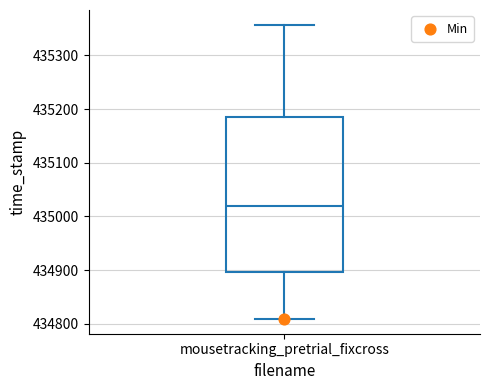

Where does the upper whisker of the box for mousetracking_pretrial_fixcross end on the y-axis? The values are not printed on the chart, so give them approximately, as read against the axis.

435360